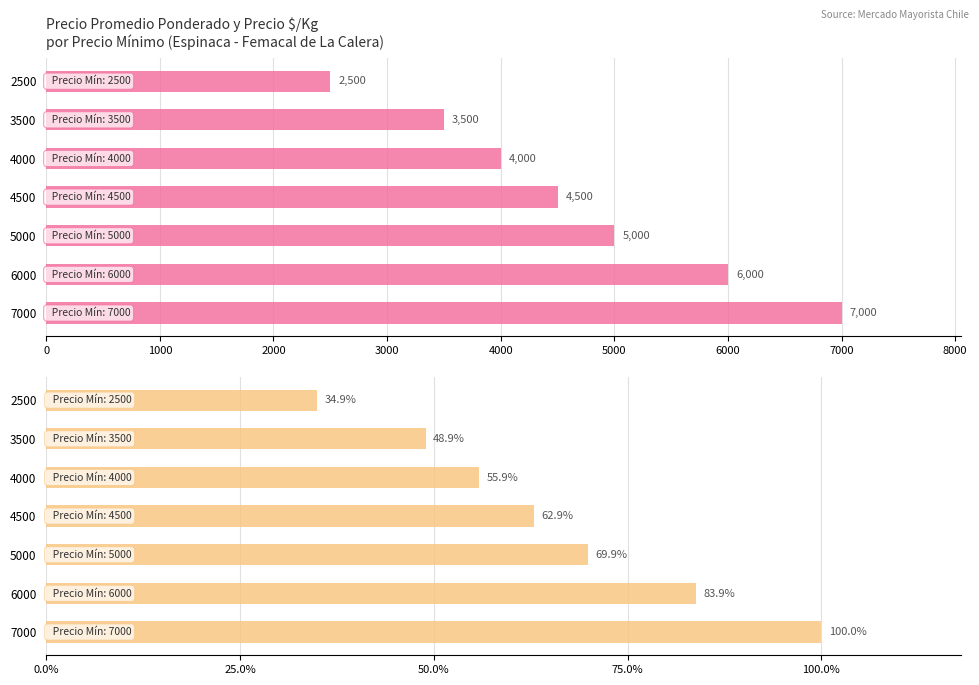

How many bars are there in each group?

2